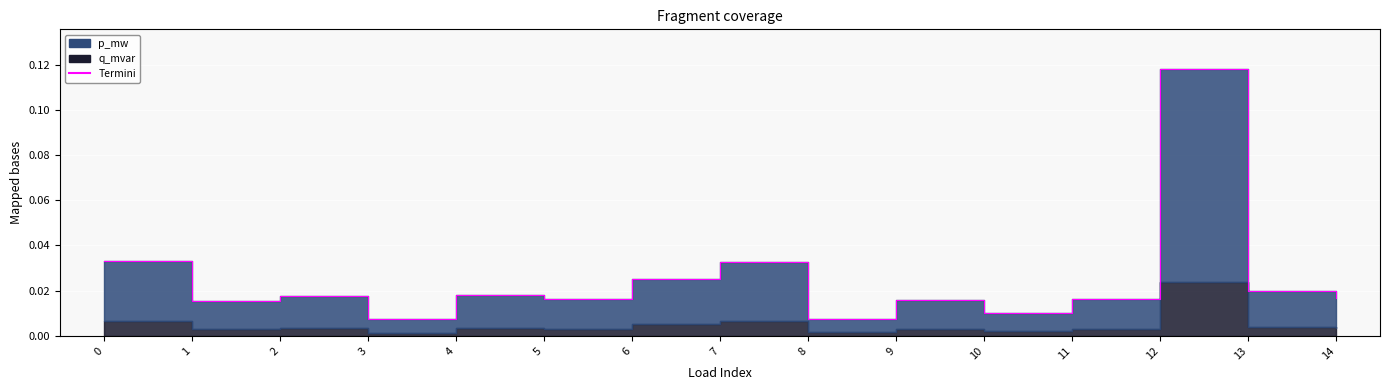

How many points are higher than both their immediate neighbors (excluding endpoints)?

5